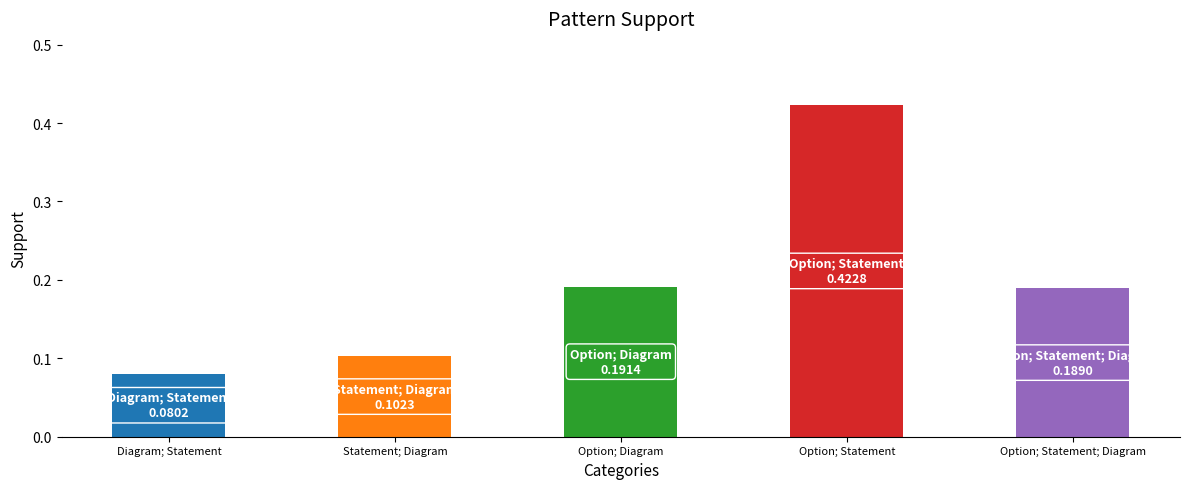

Count the number of categories in the chart.

5